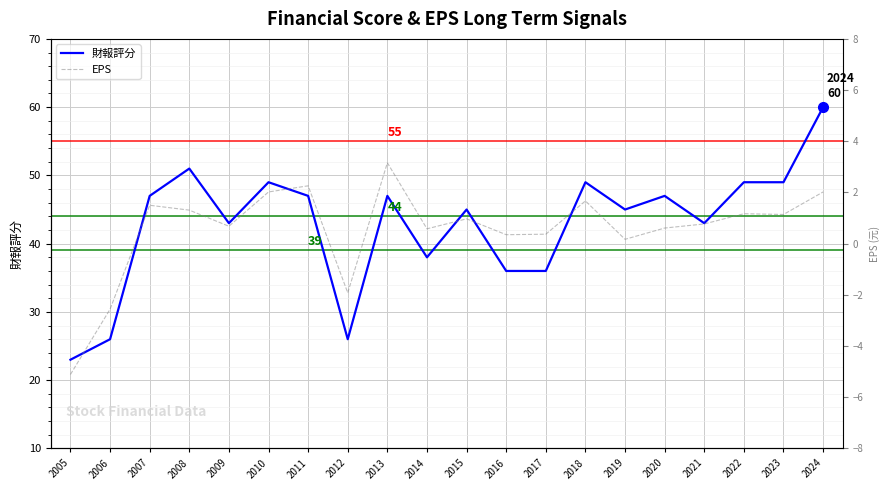

Count the number of data series in this chart.

2